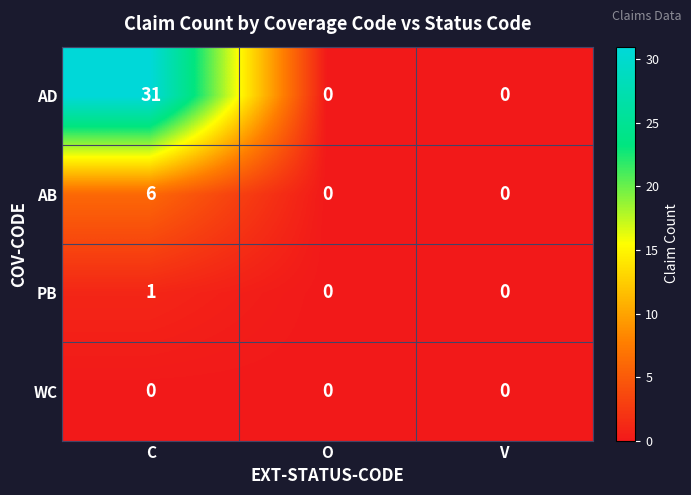

Count the PB values in the range 0 to 1.

3